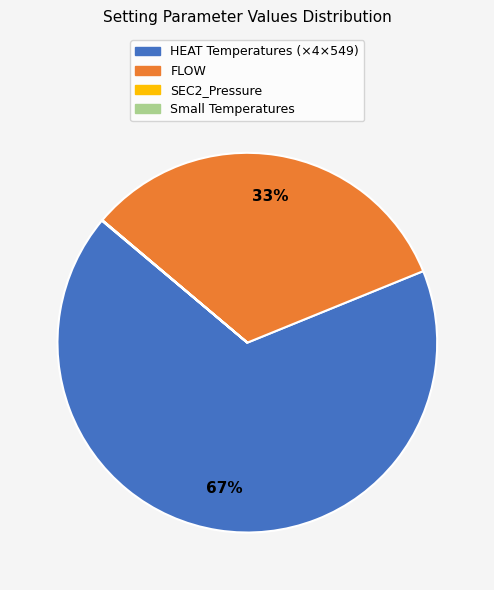

To the nearest percent, what is the difference between the largest and smallest slice percentages?

67%